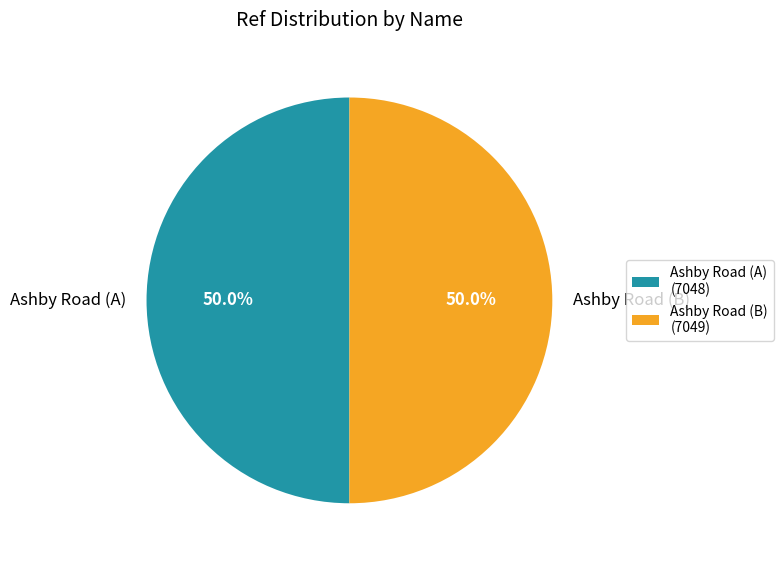

Count the number of slices in the pie.

2